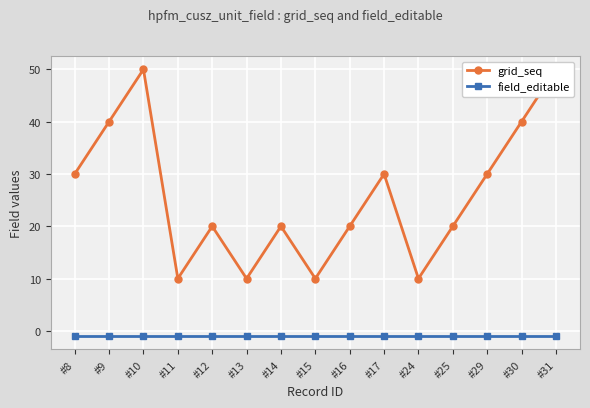

Reading left to right, transcribe all the data shown in this chart.

grid_seq: #8=30	#9=40	#10=50	#11=10	#12=20	#13=10	#14=20	#15=10	#16=20	#17=30	#24=10	#25=20	#29=30	#30=40	#31=50
field_editable: #8=-1	#9=-1	#10=-1	#11=-1	#12=-1	#13=-1	#14=-1	#15=-1	#16=-1	#17=-1	#24=-1	#25=-1	#29=-1	#30=-1	#31=-1